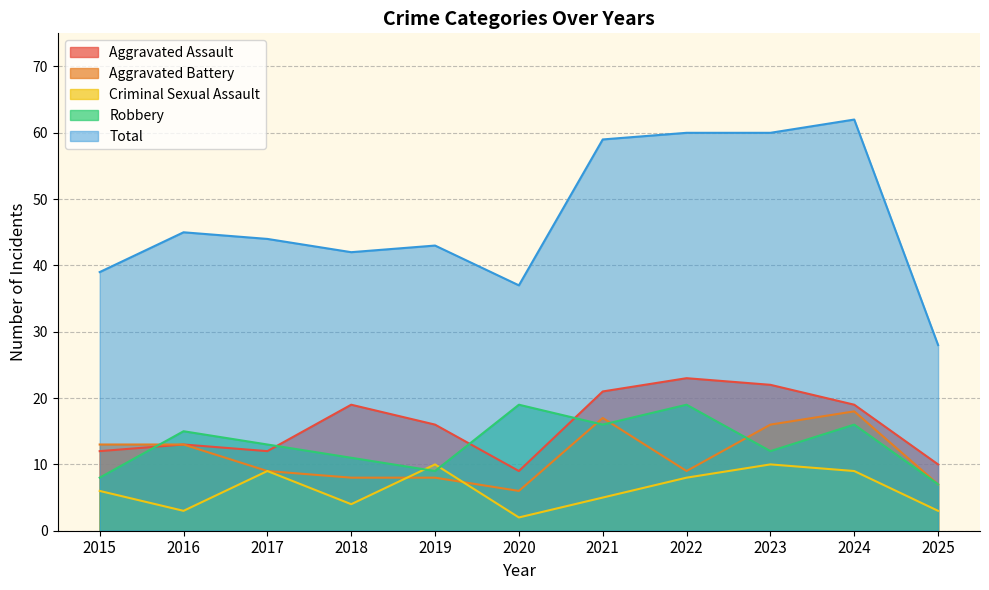

The Aggravated Battery series shows 16 at 2023. True or false?

True